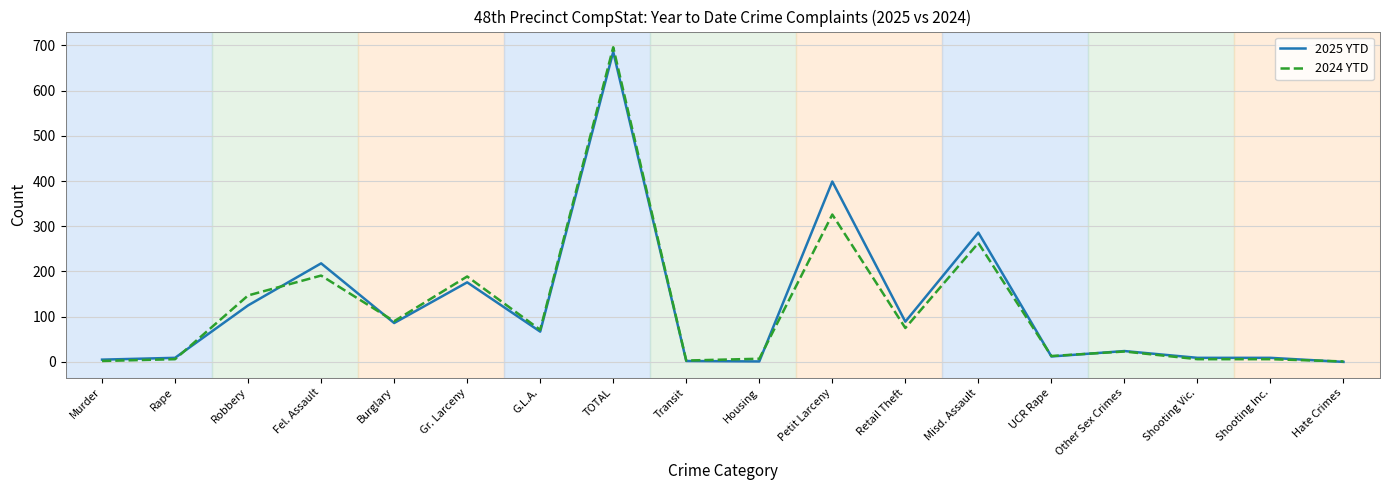

Which label corresponds to the largest value in the chart?

TOTAL